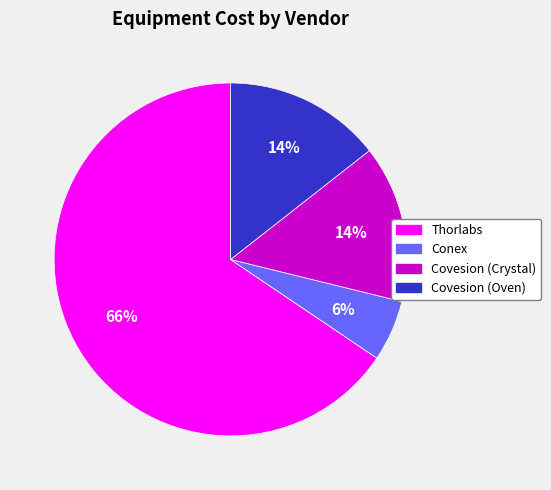

How many segments does this pie chart have?

4